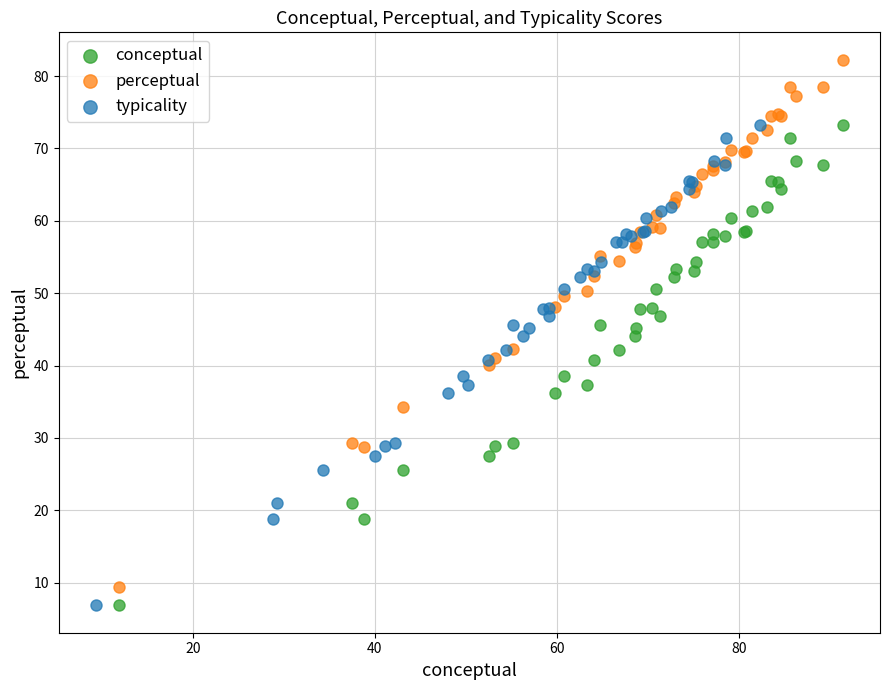

Which series contains the highest Y value?

perceptual